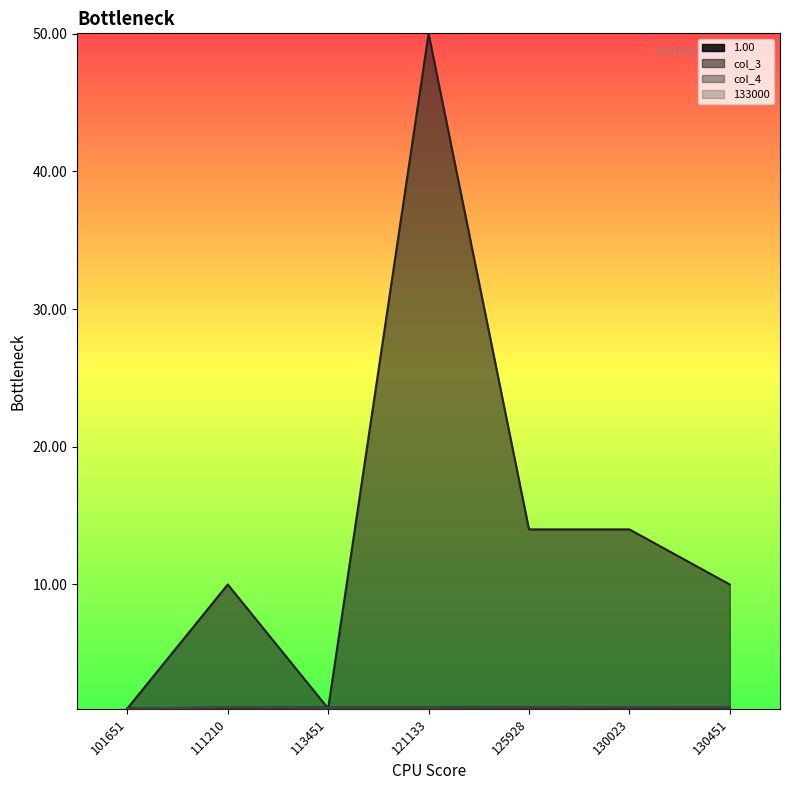

The value of col_4 at 111210 is 1.1. True or false?

True